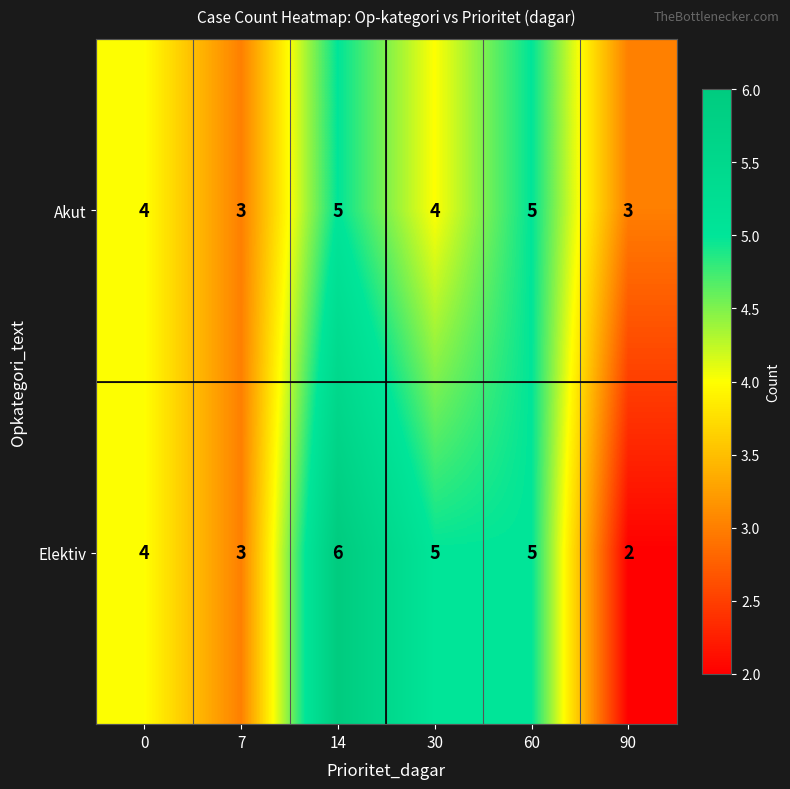

What is the difference between the maximum and minimum values in the Elektiv series?

4